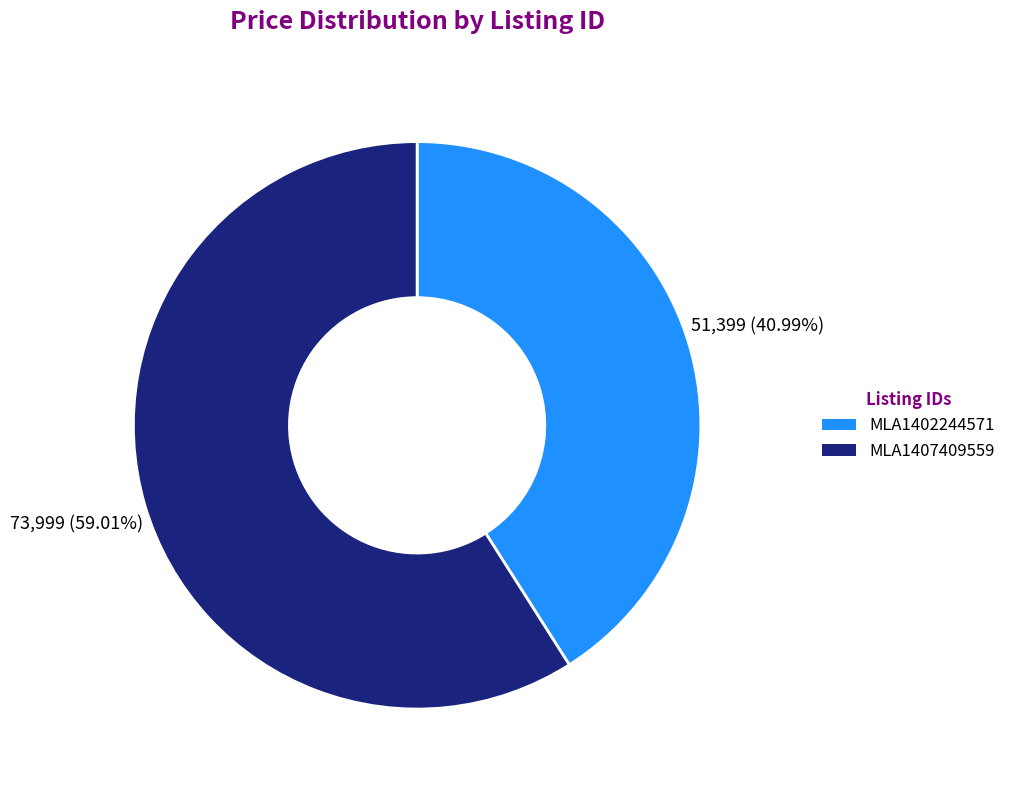

Rank the categories by value from highest to lowest.

MLA1407409559, MLA1402244571